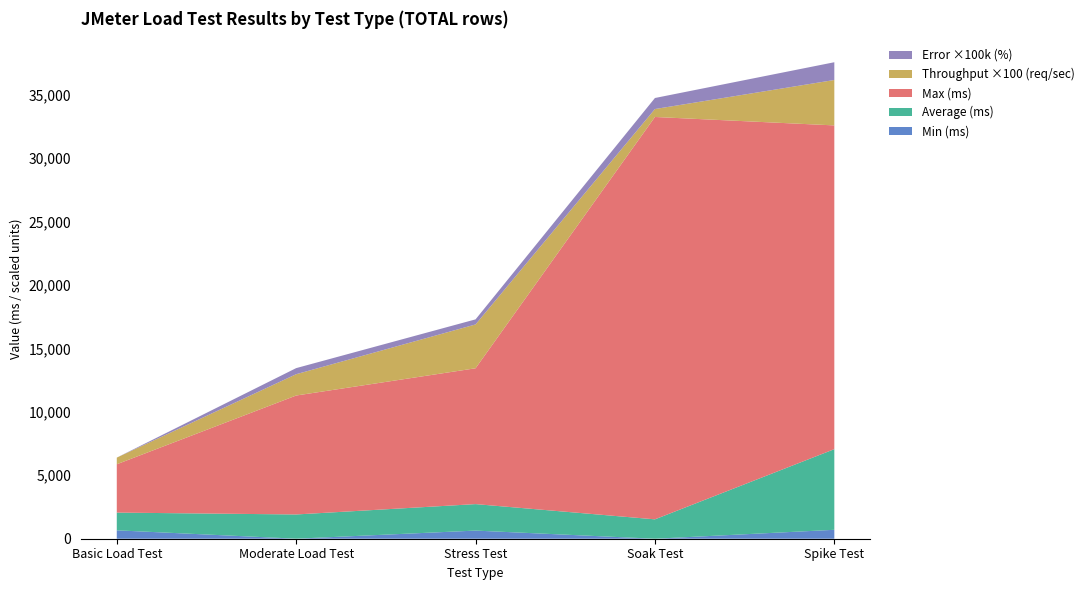

Reading left to right, what are all the values shown in this chart?

Min (ms): 662.0	3.0	641.0	0.0	703.0
Average (ms): 1398.0	1909.0	2088.0	1528.0	6357.0
Throughput (req/sec): 5.2	16.8	34.5	6.3	35.8
Max (ms): 3810.0	9377.0	10708.0	31719.0	25522.0
Error %: 0.0	0.0	0.0	0.0	0.0